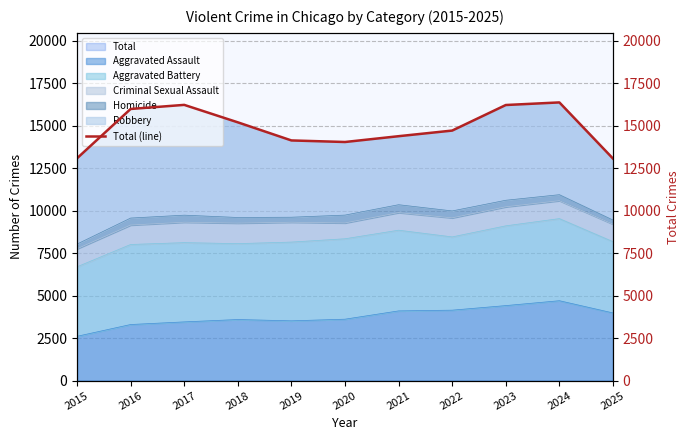

Which has a higher value, 2020 or 2023?

2023